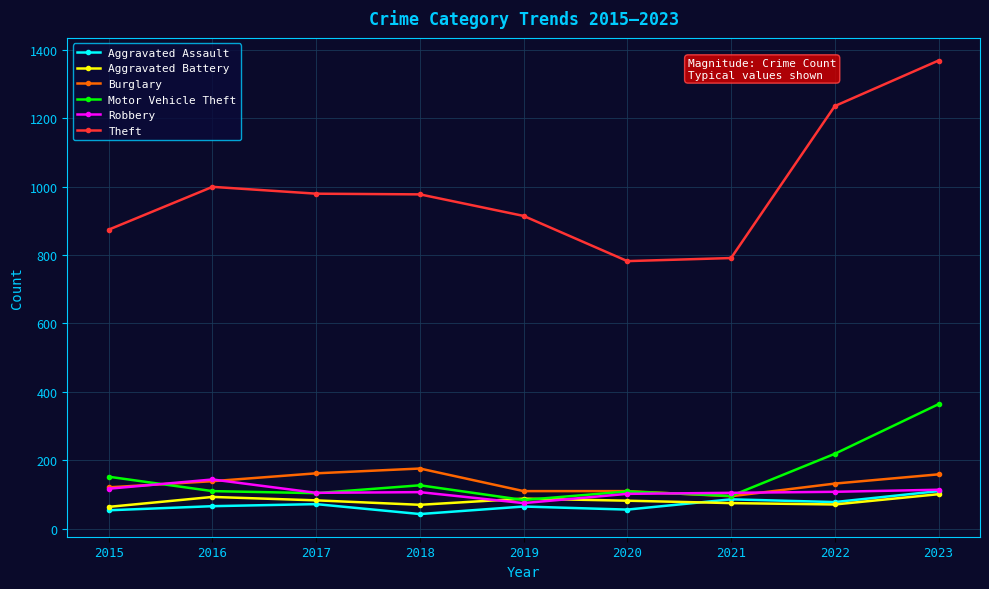

Which series has the widest spread of values?

Theft